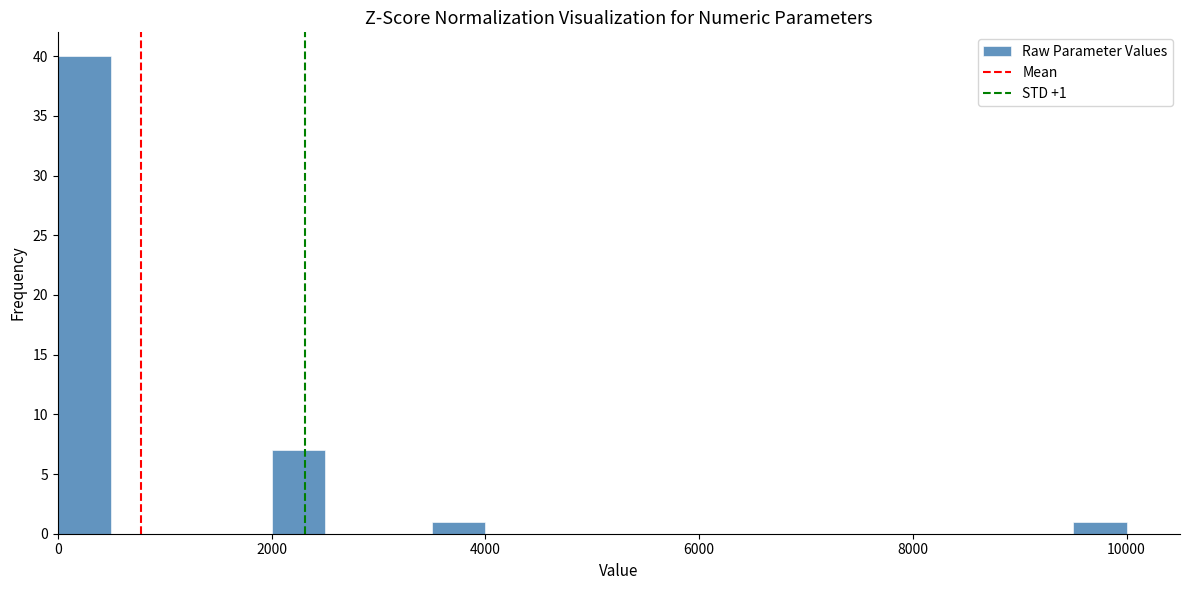

Around what value on the x-axis is the tallest bar? Give the approximate position of its centre, as read against the axis.

200